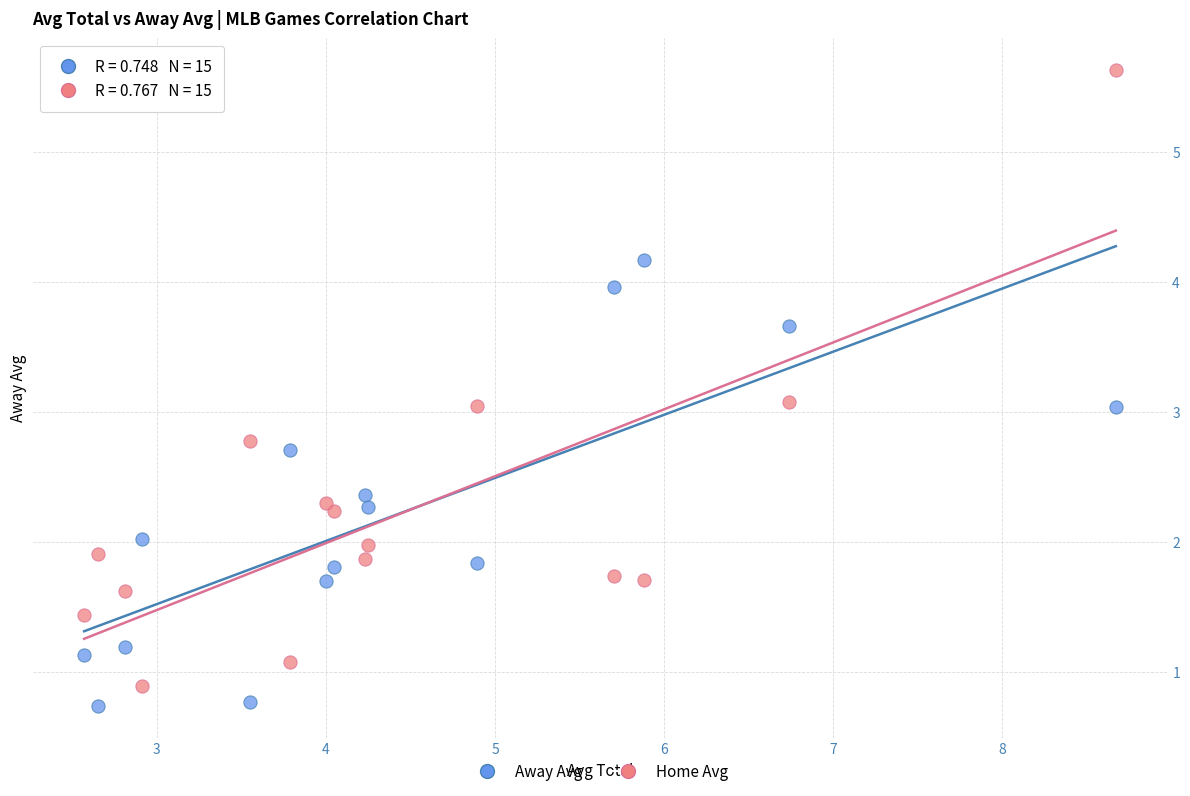

Which series contains the lowest Y value?

Away Avg